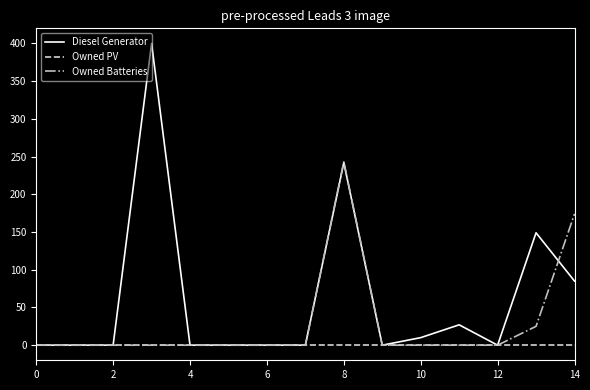

Which series has the widest spread of values?

Diesel Generator